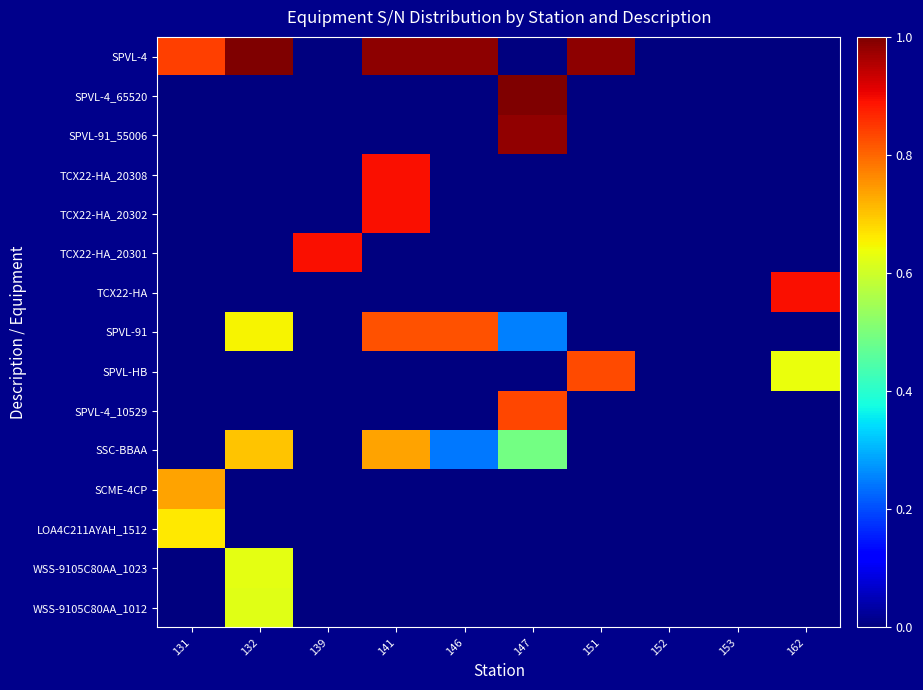

What is the total value across all series at 147?

3.6